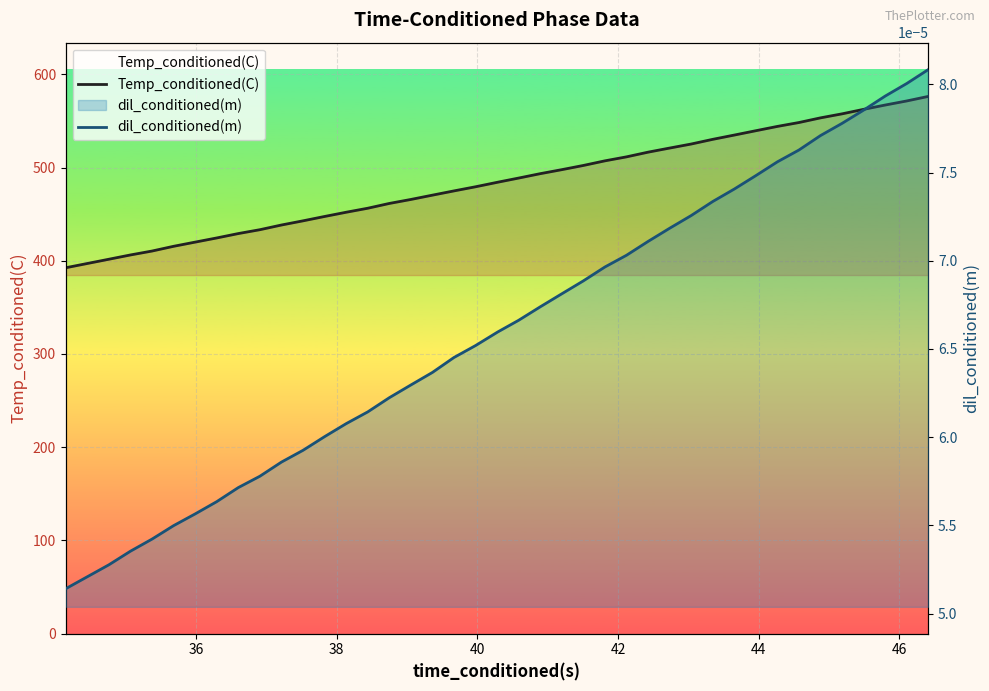

At how many categories does at least one series exceed 562?

4